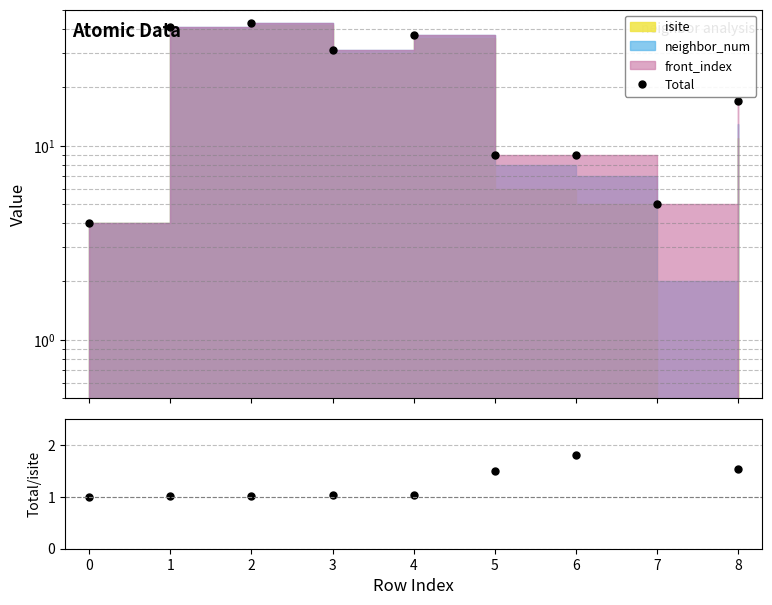

True or false: Total has a value of 15.1 at 5.

False